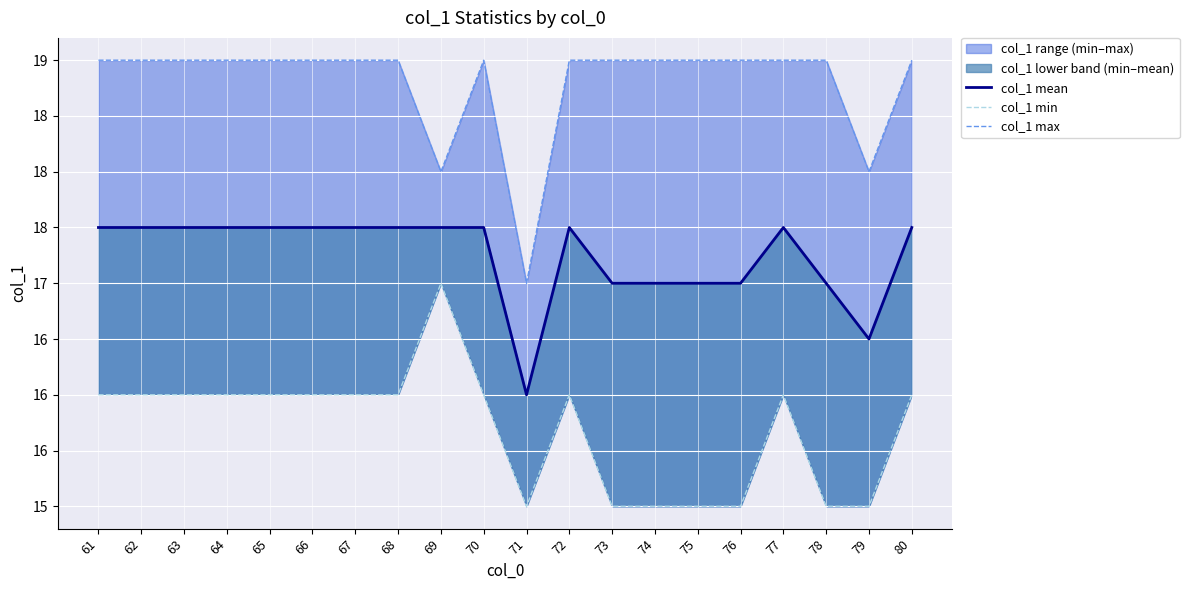

How many col_1 min values are between 15 and 16?

19